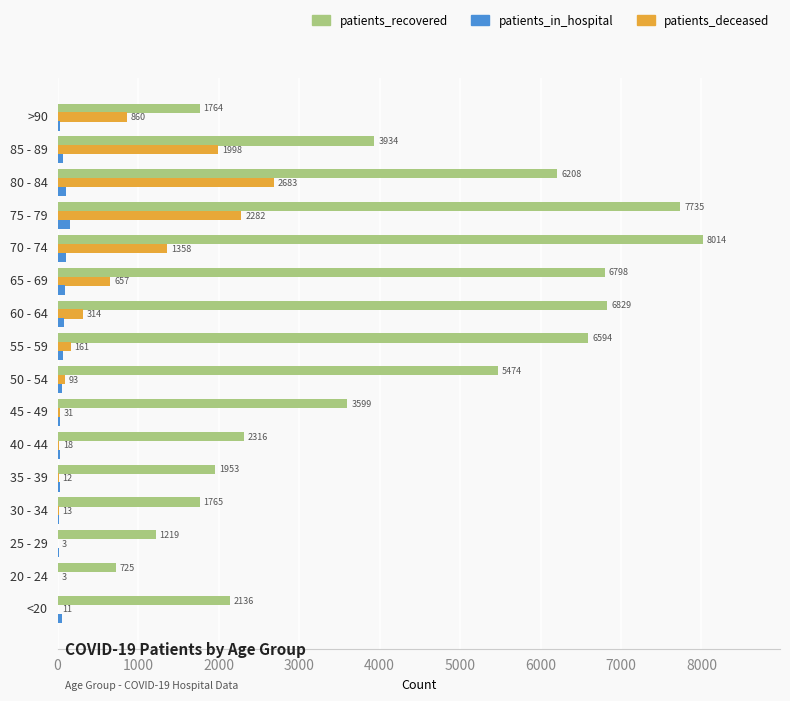

At which label is patients_in_hospital closest to 79?

60 - 64